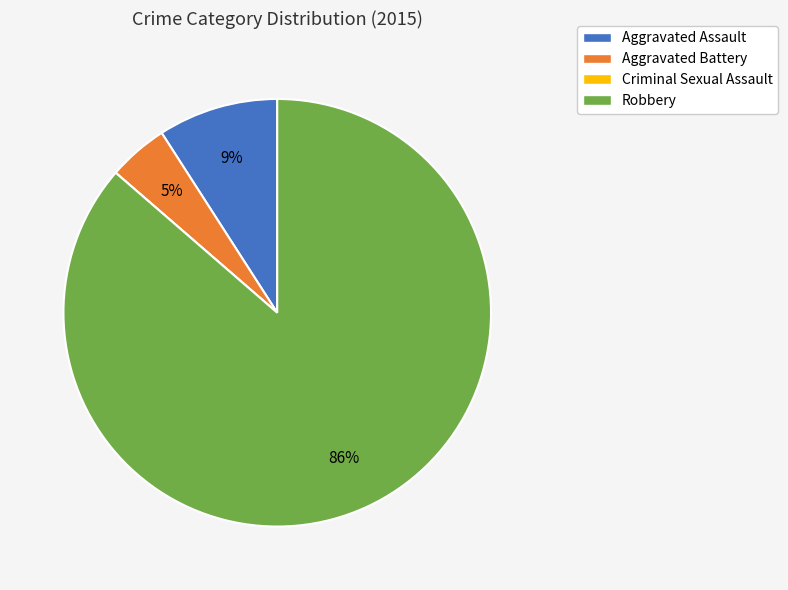

Which category has the biggest portion of the pie?

Robbery